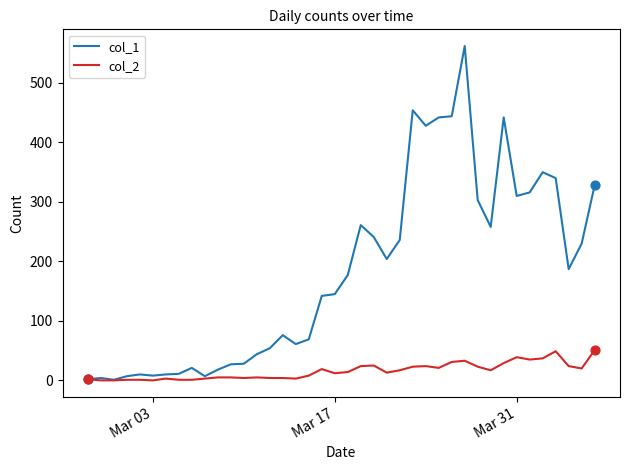

What are all the series names shown in the legend?

col_1, col_2